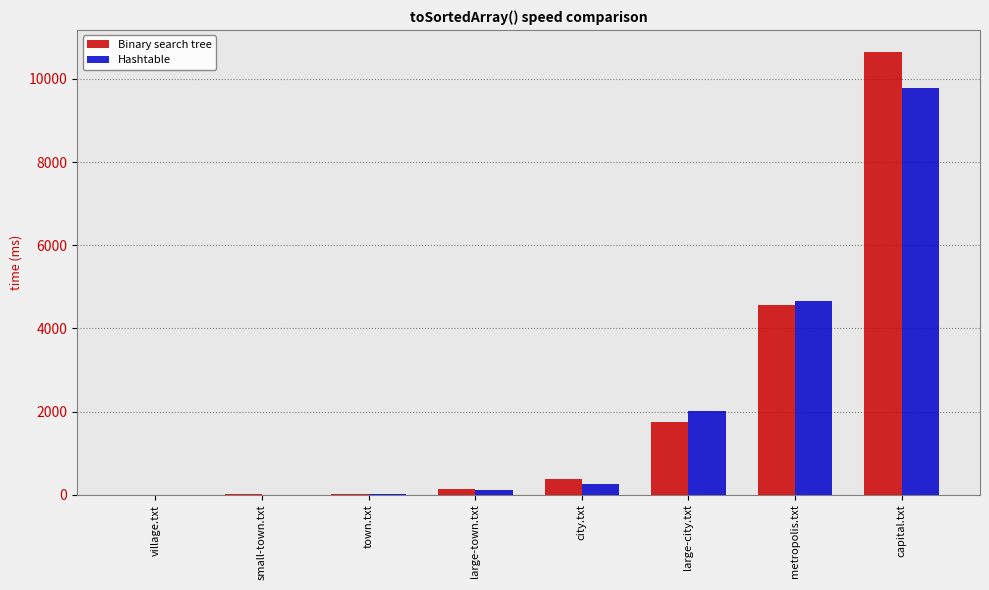

Count the number of data series in this chart.

2